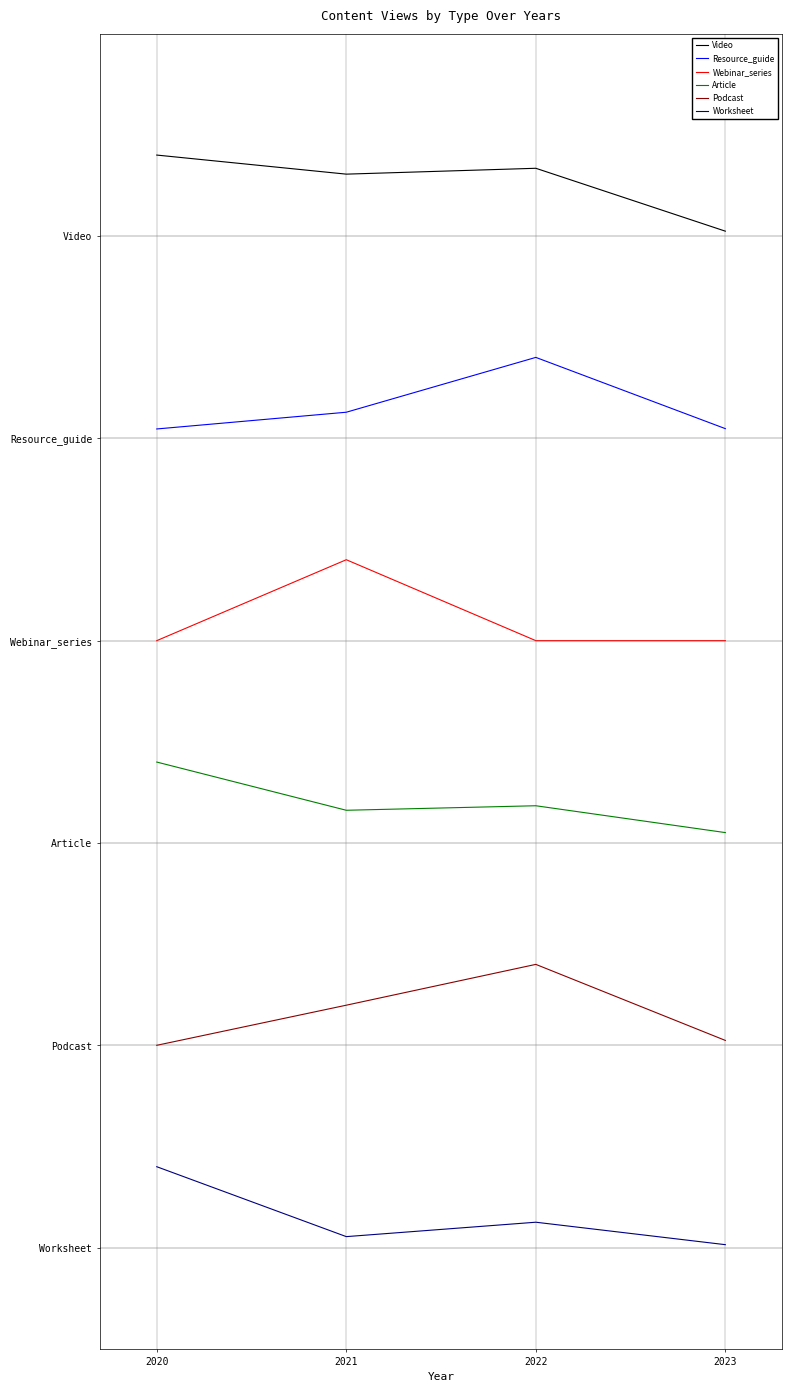

What is the sum of all Podcast values?

9.2